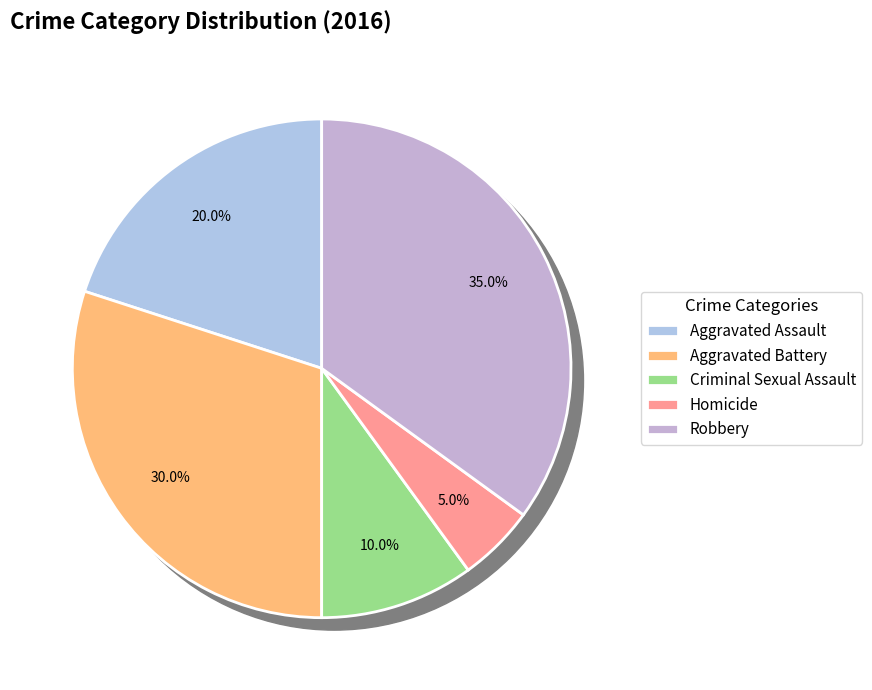

What is the ratio of the value at Aggravated Assault to the value at Aggravated Battery?

0.7